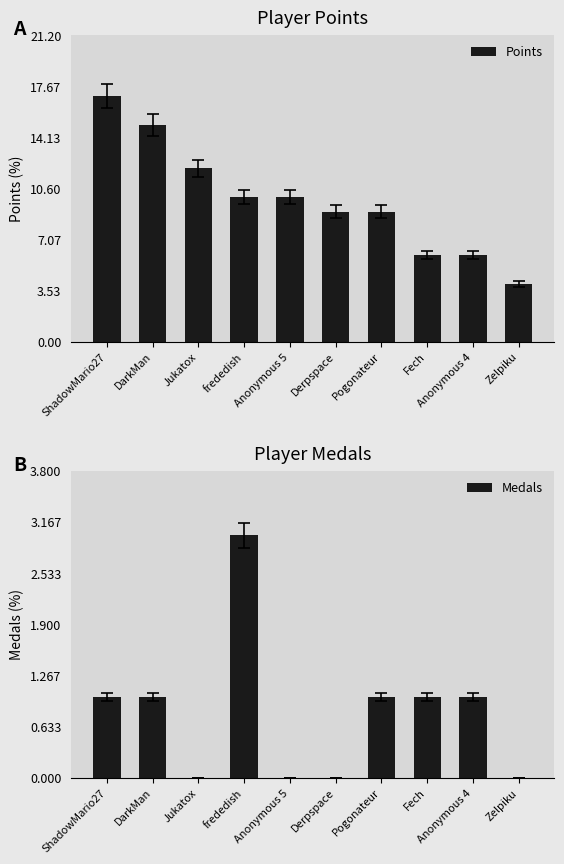

Where is Points nearest to the value 10?

frededish